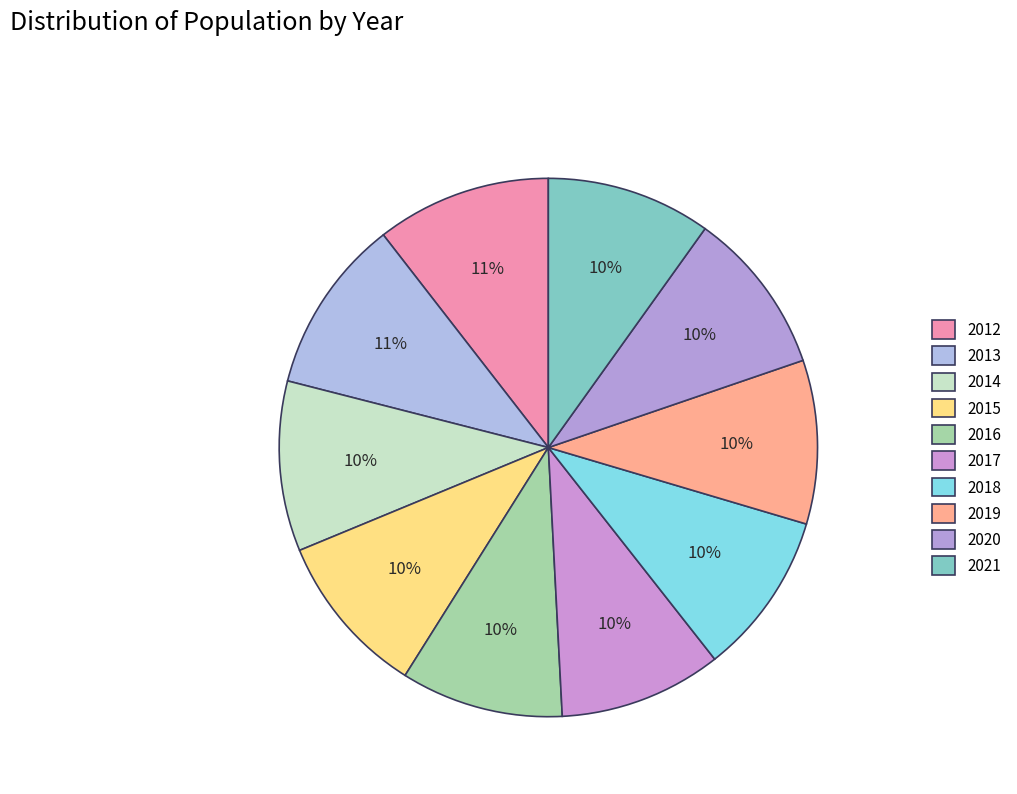

The 2020 slice represents 17% of the pie. True or false?

False